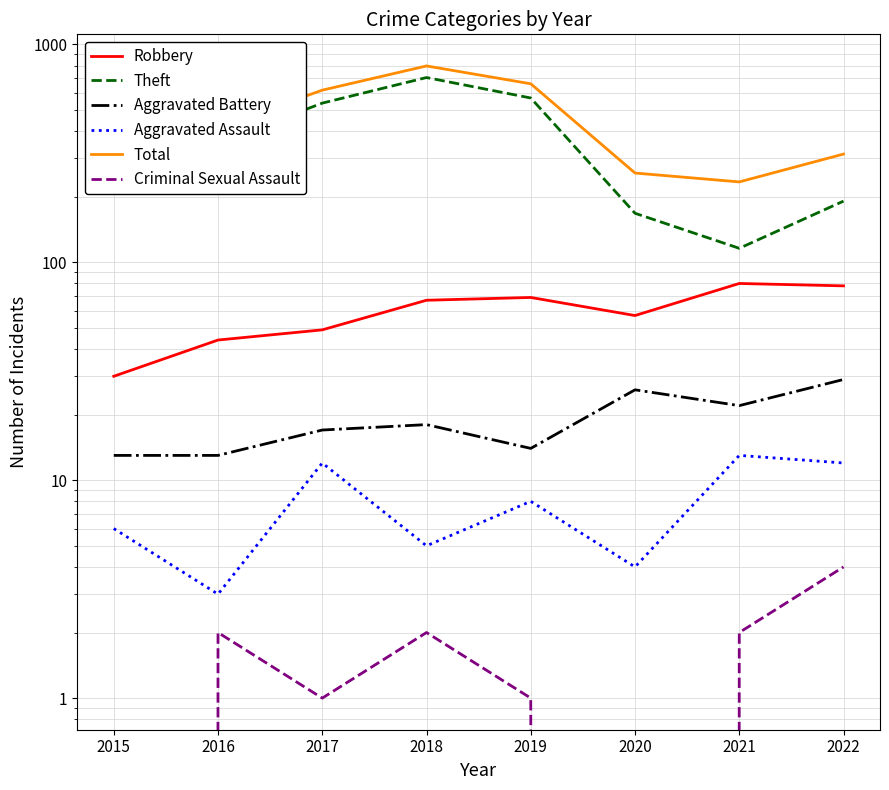

What is the sum of the Total values at 2018 and 2017?

1414